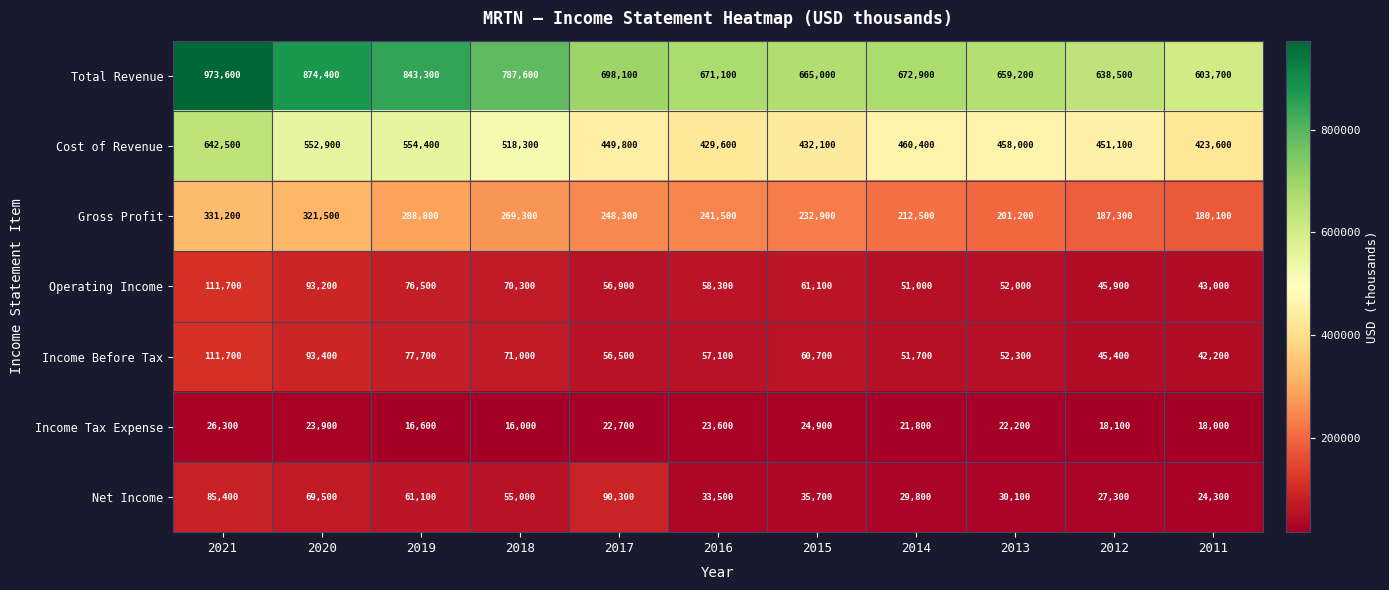

Which series has the largest range (max minus min)?

Total Revenue